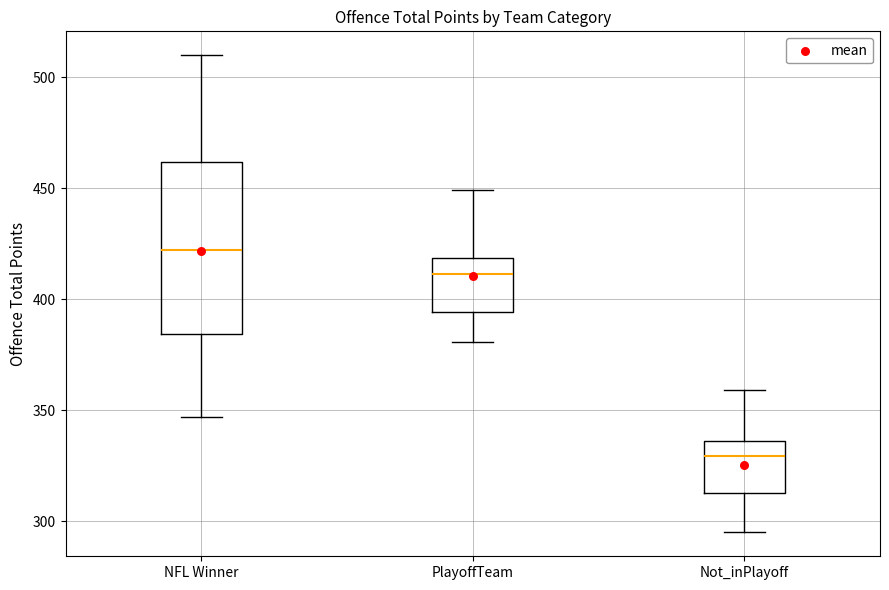

Reading left to right, read every box against the y-axis: the position of its median line, the range the box covers, and the ends of its whiskers. The values are not printed on the chart, so give them approximately, as read against the axis.

NFL Winner: median 420, box 385 to 460, whiskers 345 to 510
PlayoffTeam: median 410, box 395 to 420, whiskers 380 to 450
Not_inPlayoff: median 330, box 315 to 335, whiskers 295 to 360